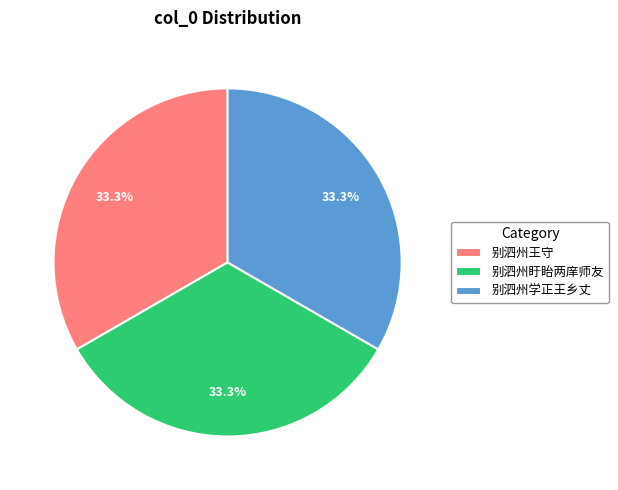

Is there a majority slice in this chart?

No